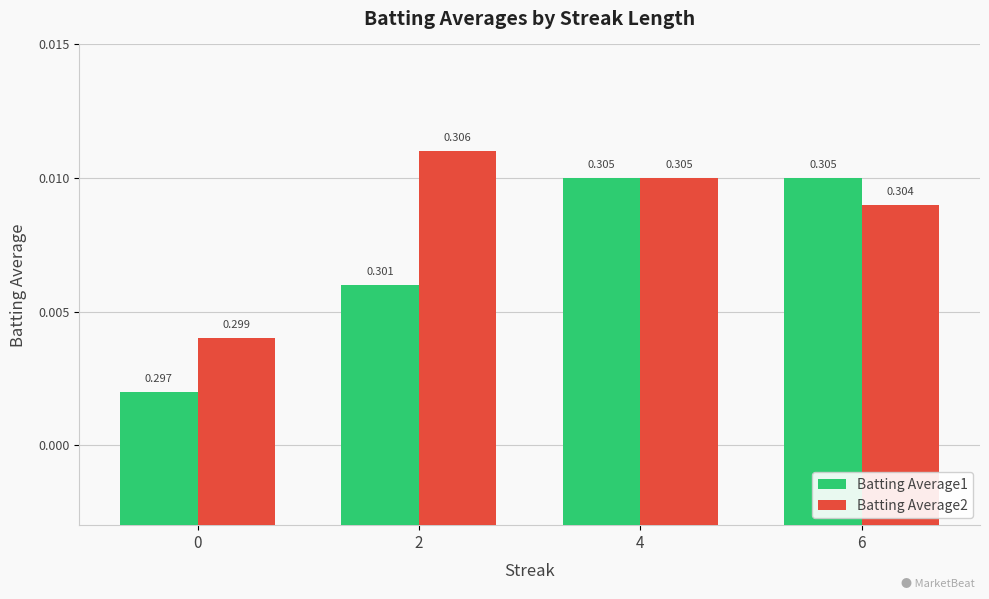

Does the chart contain any negative values?

No